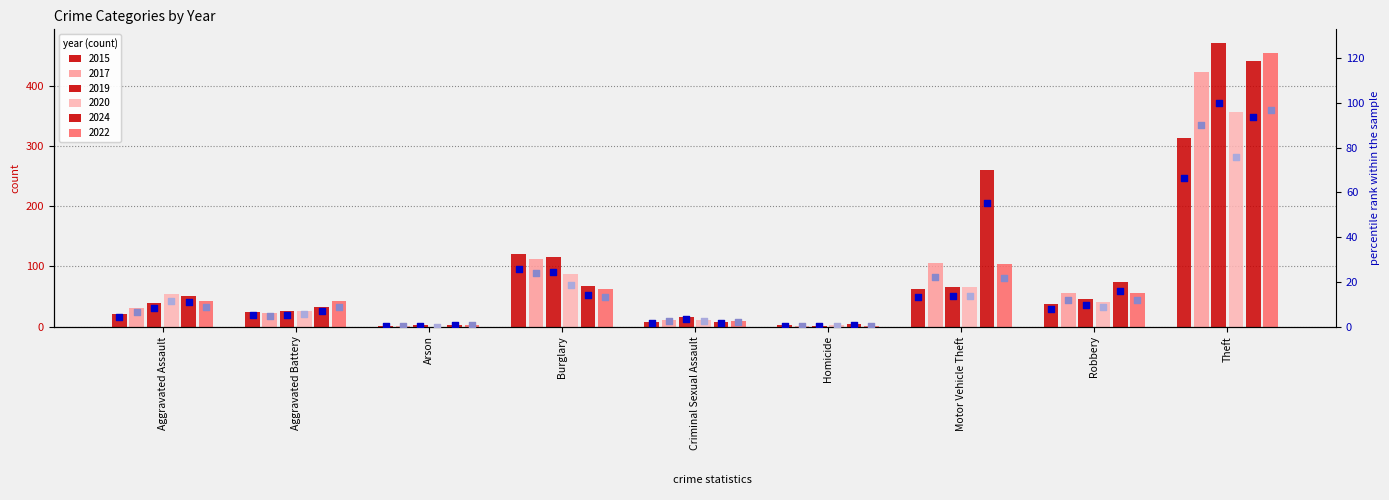

Which series reaches the maximum Y coordinate?

2019 %